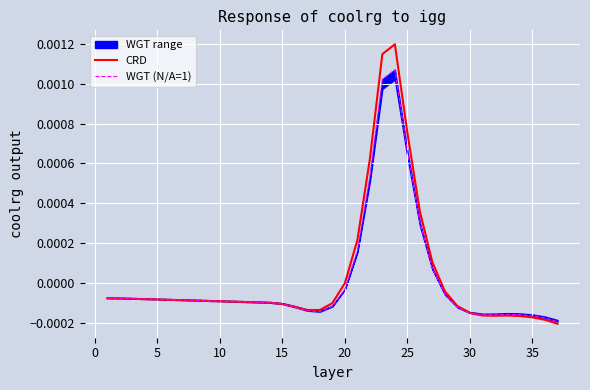

Which series has the largest range (max minus min)?

CRD